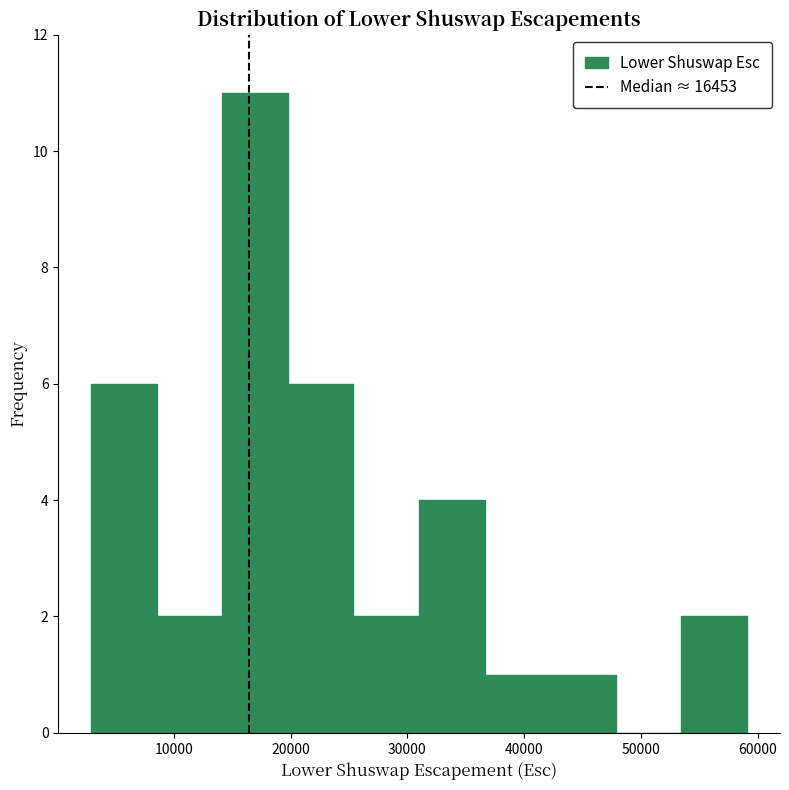

Reading left to right, transcribe this chart: for each bar, give the range it covers on the x-axis and its height. Neither the bar edges nor the heights are printed on the chart, so give them approximately, as read against the axes.

3000 to 9000: 6
9000 to 14000: 2
14000 to 20000: 11
20000 to 25000: 6
25000 to 31000: 2
31000 to 37000: 4
37000 to 42000: 1
42000 to 48000: 1
48000 to 53000: 0
53000 to 59000: 2